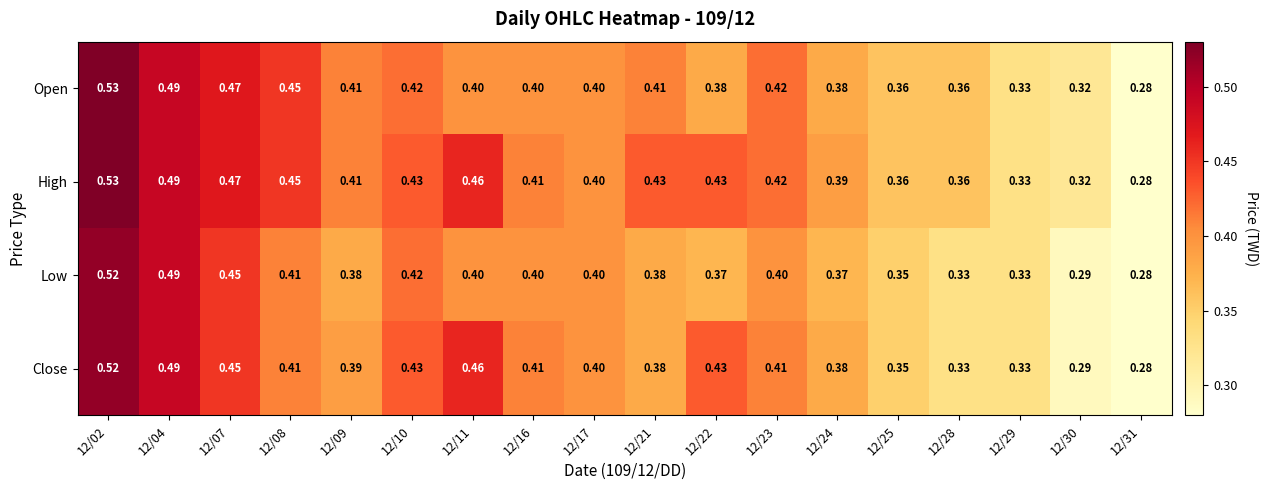

Which series has the largest total across all categories?

High